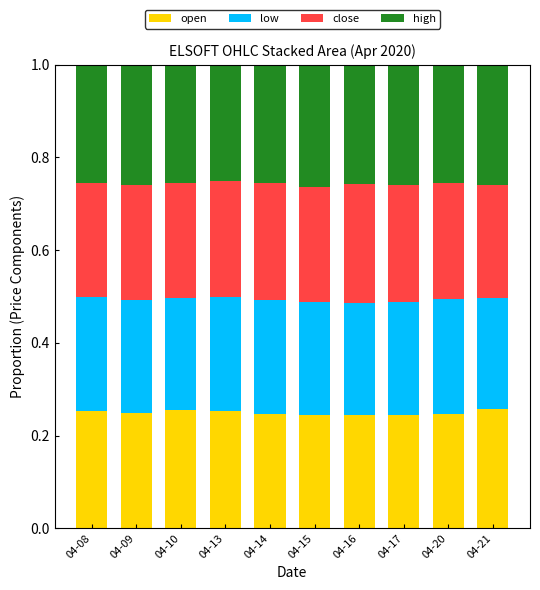

The value of open at 04-15 is 0.1. True or false?

False